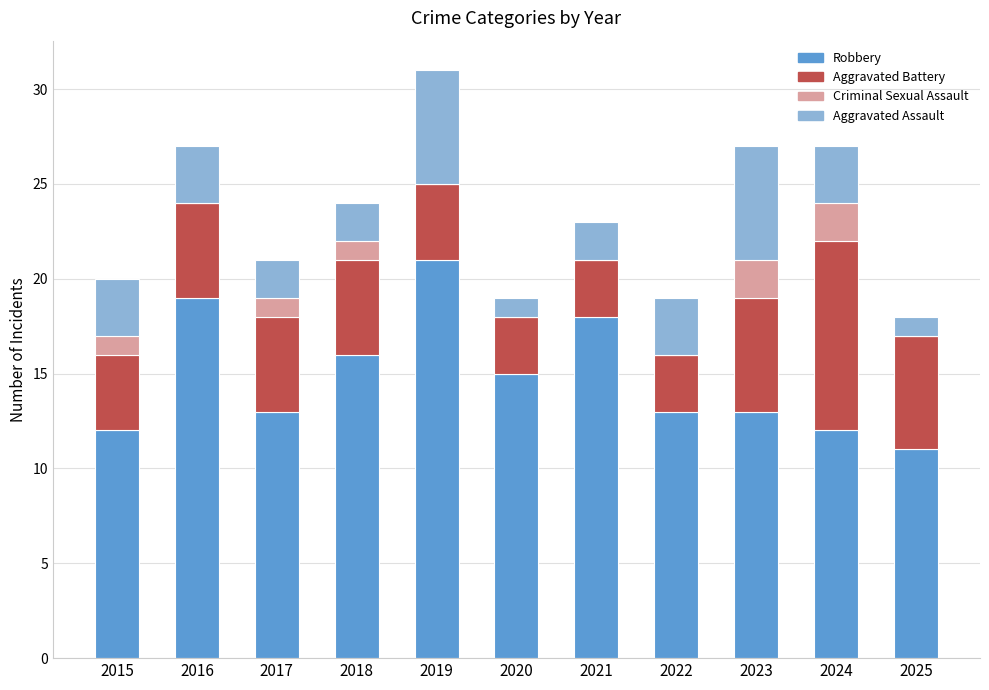

What is the total value across all series at 2024?

27